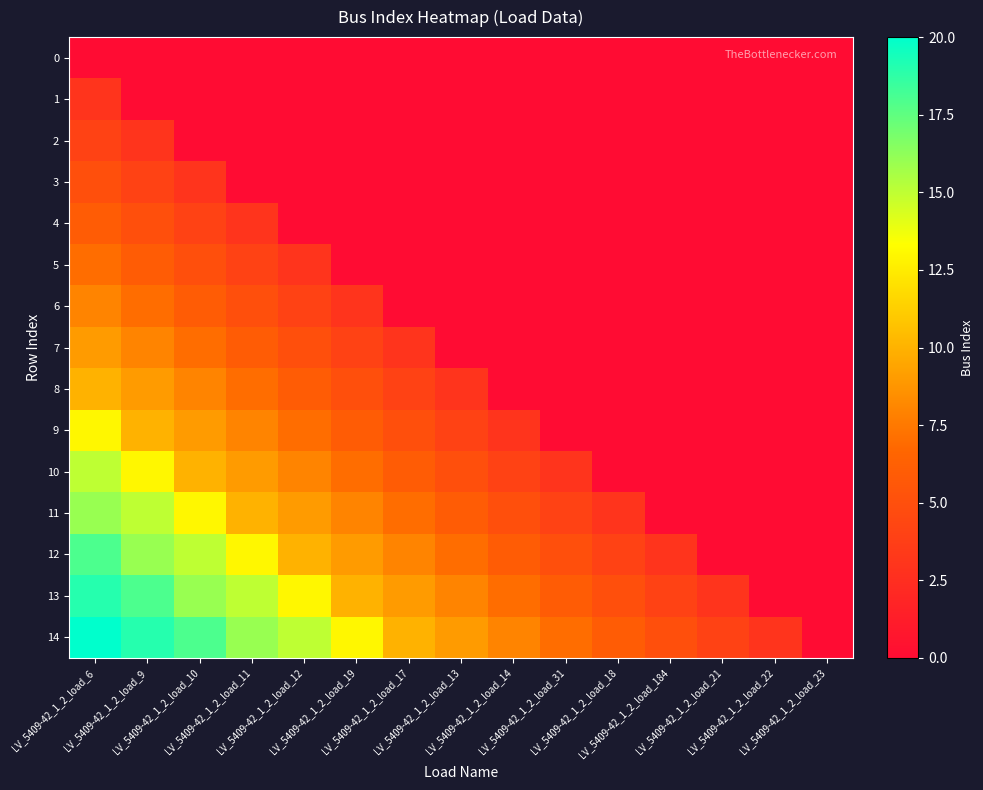

At LV_5409-42_1_2_load_11, list the series in order from largest to smallest.

14, 13, 12, 11, 10, 9, 8, 7, 6, 5, 4, 0, 1, 2, 3